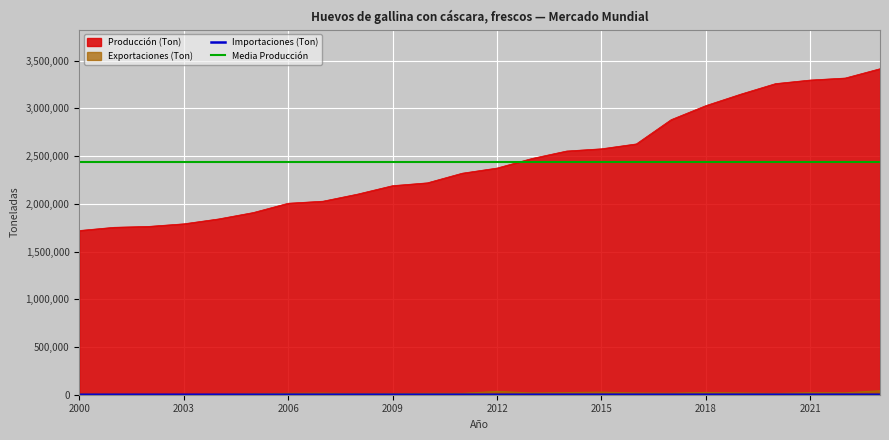

What is the sum of the Importaciones (Ton) values at 2012 and 2007?

395